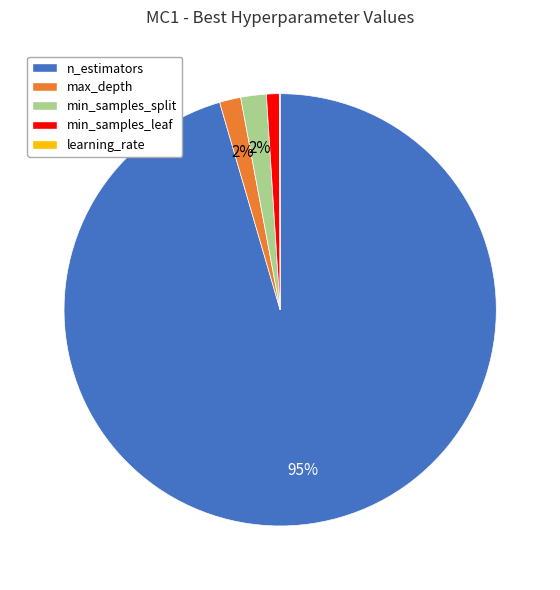

Which category has the biggest portion of the pie?

n_estimators